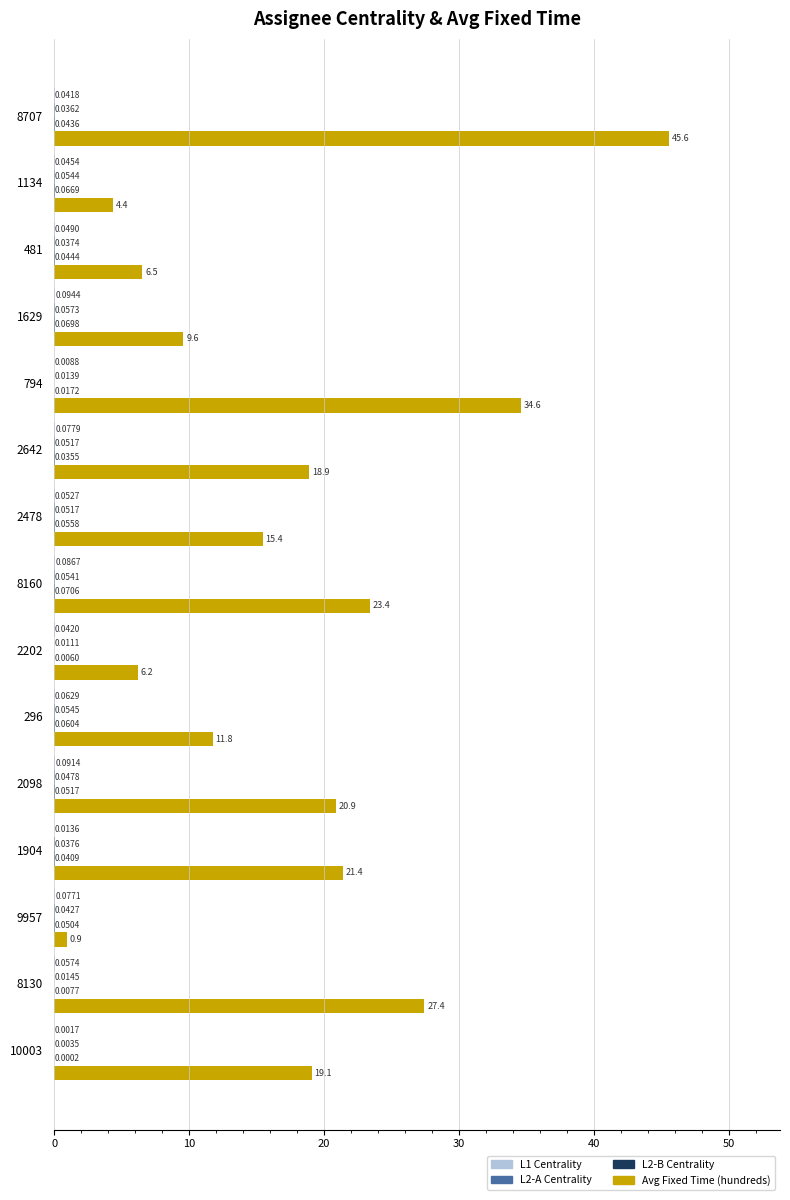

What is the total value across all series at 1134?

4.5